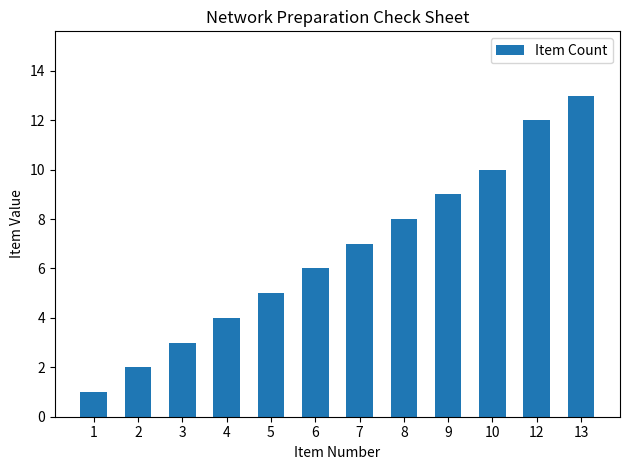

What is the value of the 11th bar from the left?

12